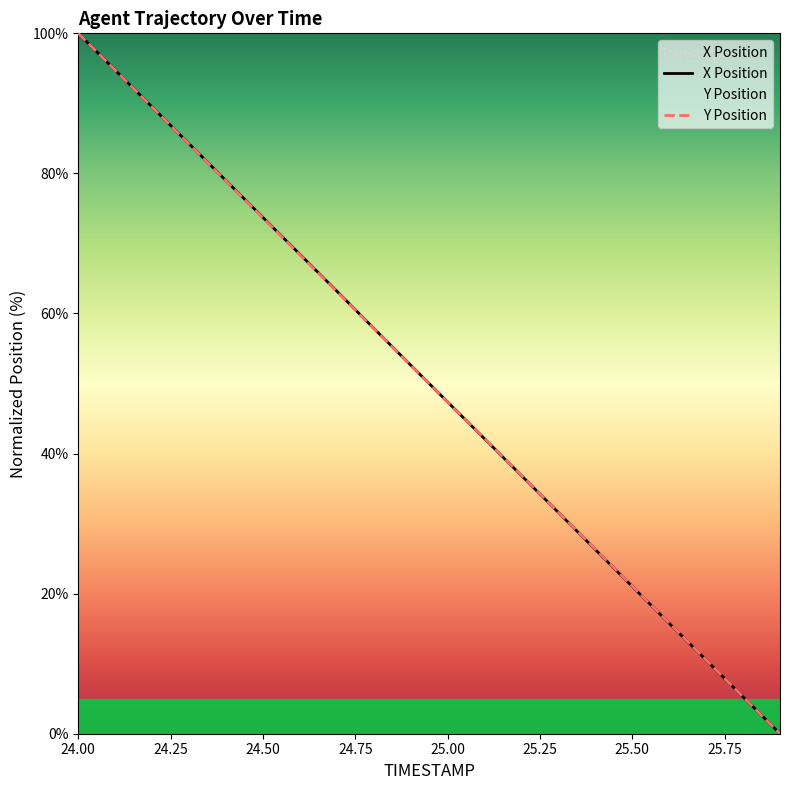

How many lines are shown in the chart?

2